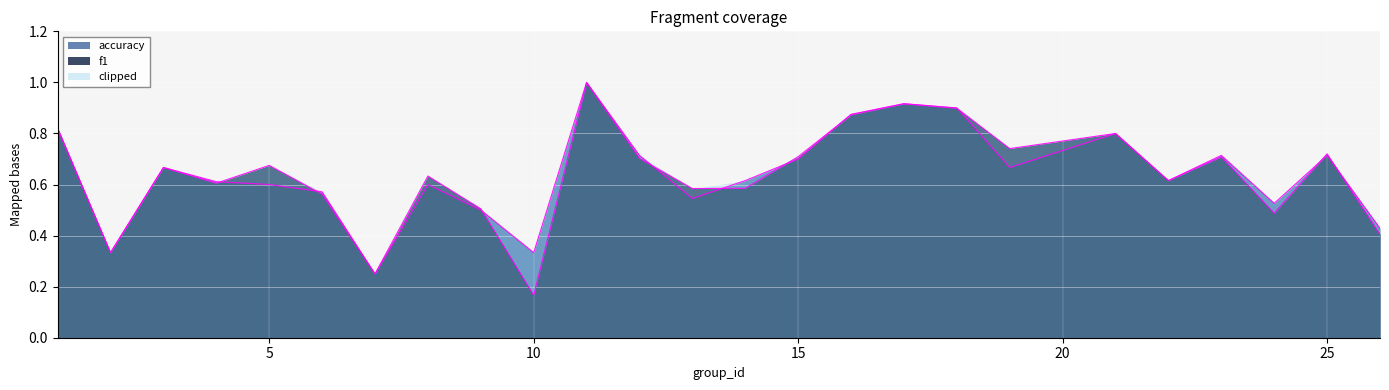

True or false: f1 has a value of 1.1 at 5.

False